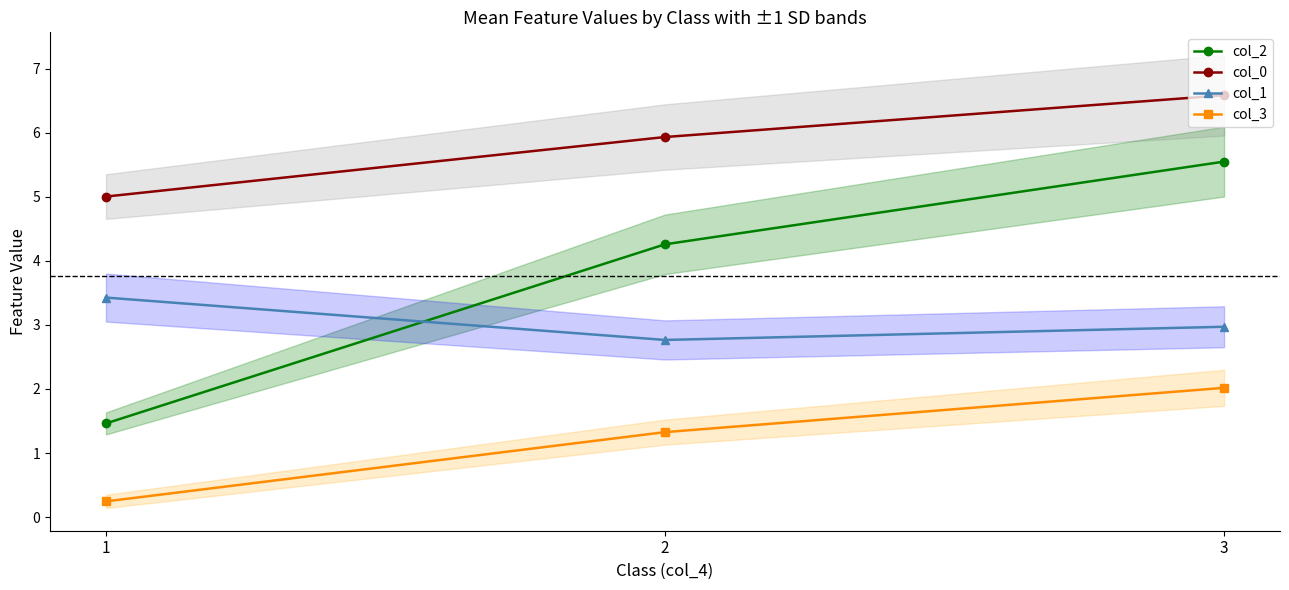

Read the col_1 value at 3.

3.0